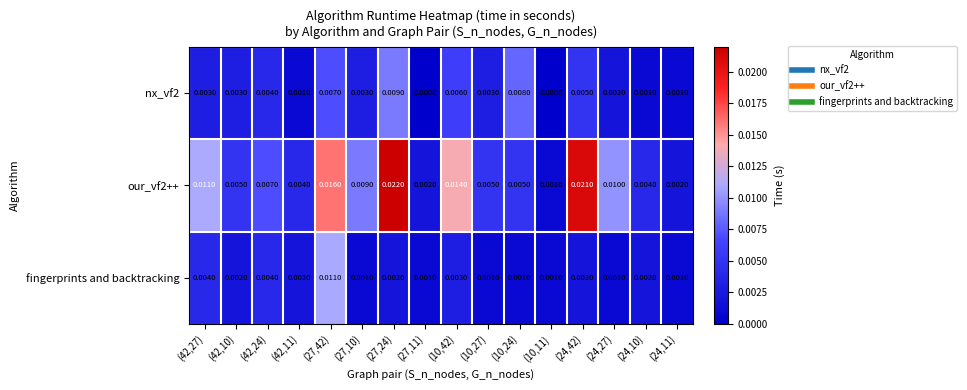

Which series has the largest total across all categories?

our_vf2++